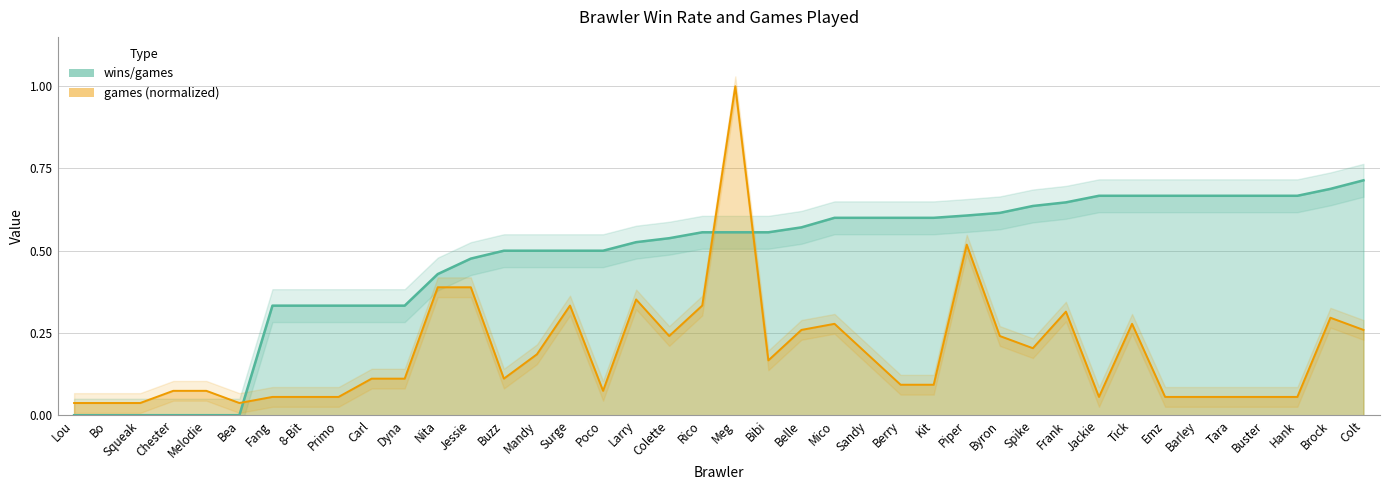

What are all the series names shown in the legend?

wins, wins_games